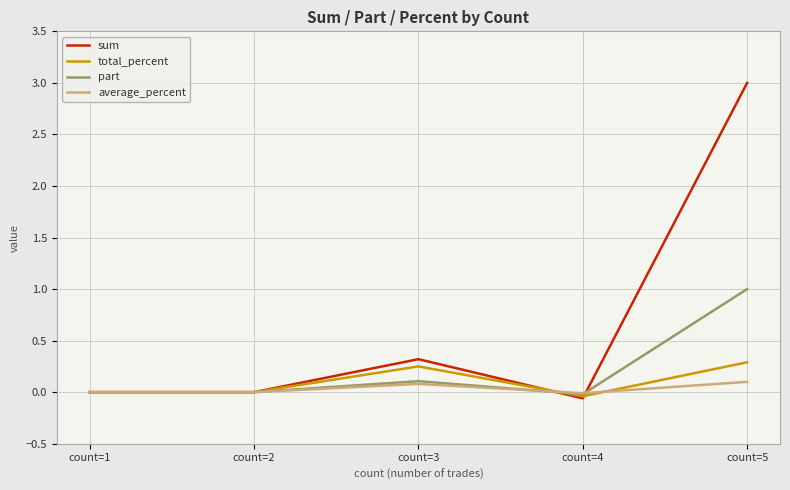

Which series has the widest spread of values?

sum